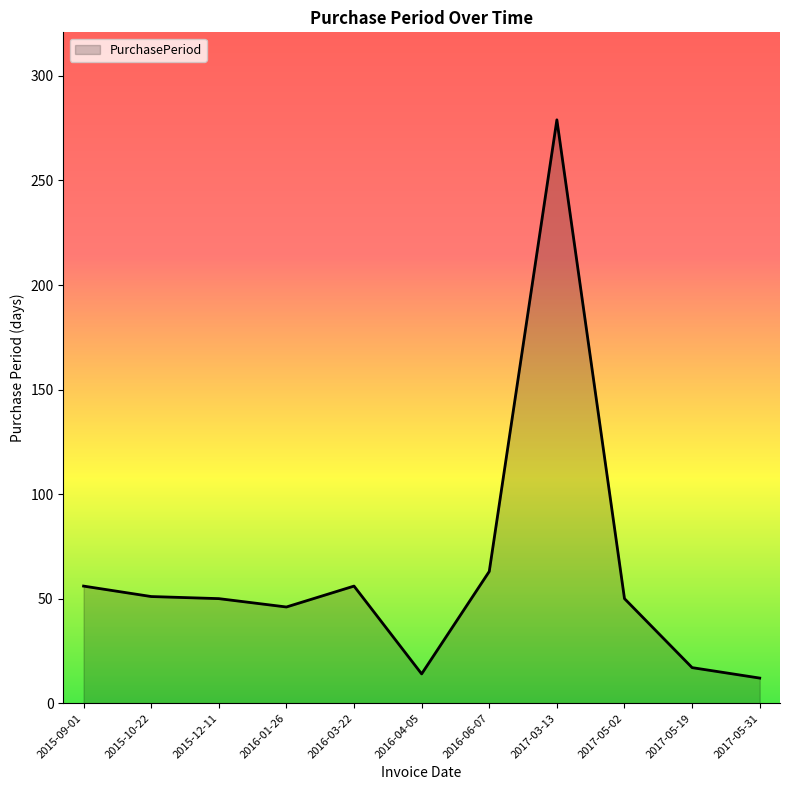

What position from the right is 2015-09-01?

11